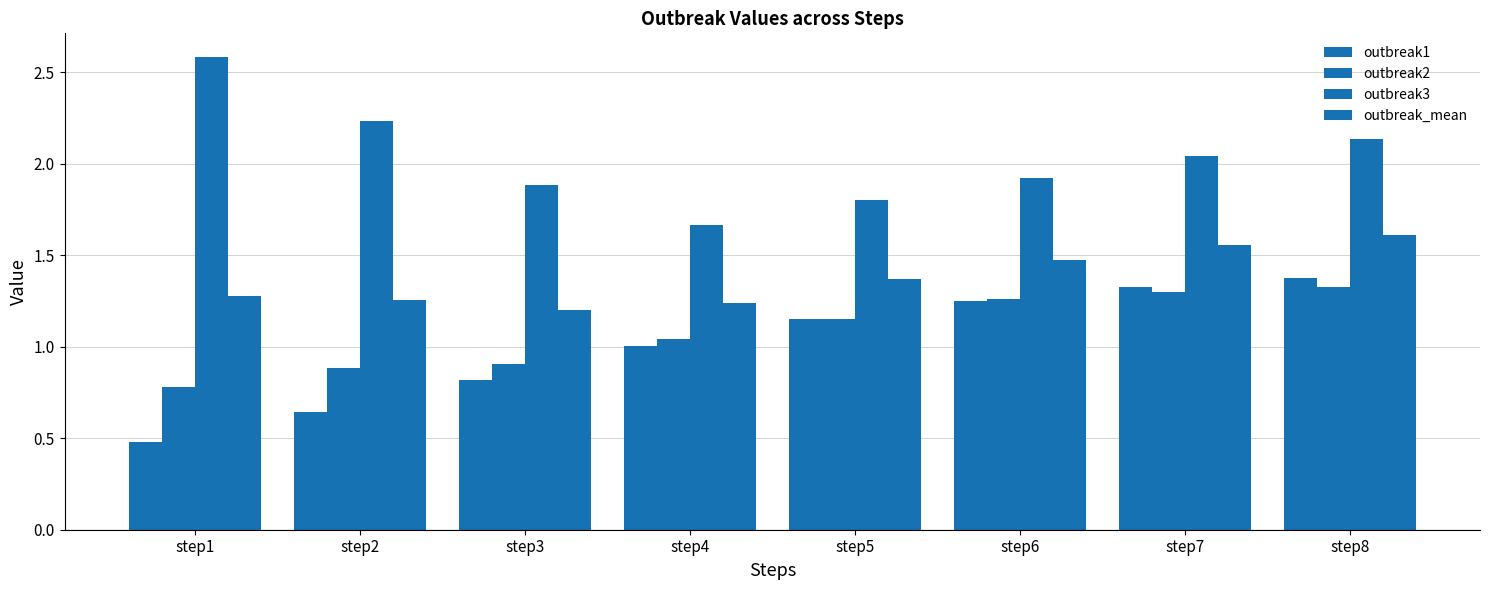

How many bars are there in total?

32